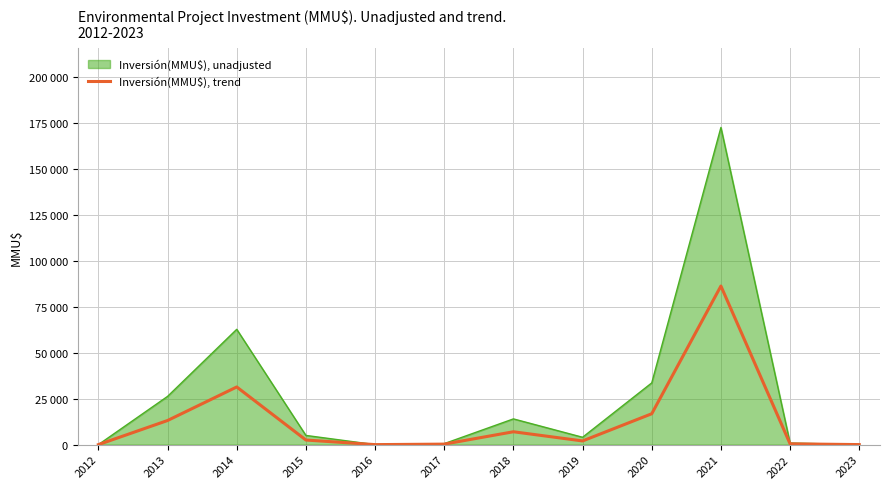

Is this an area chart (filled region under the line)?

Yes